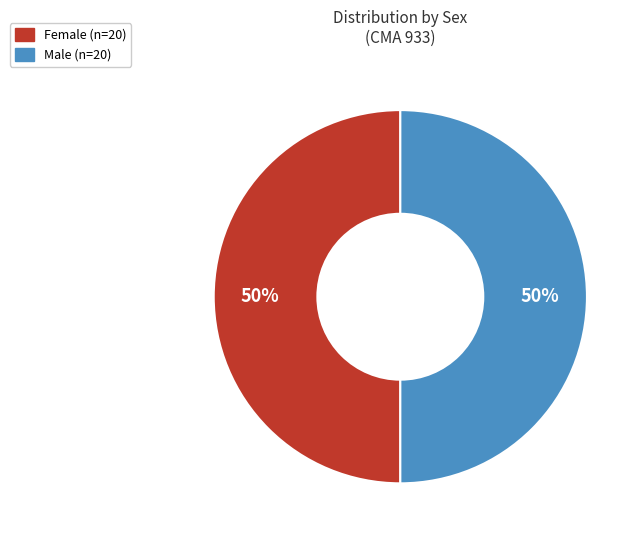

How many segments does this pie chart have?

2